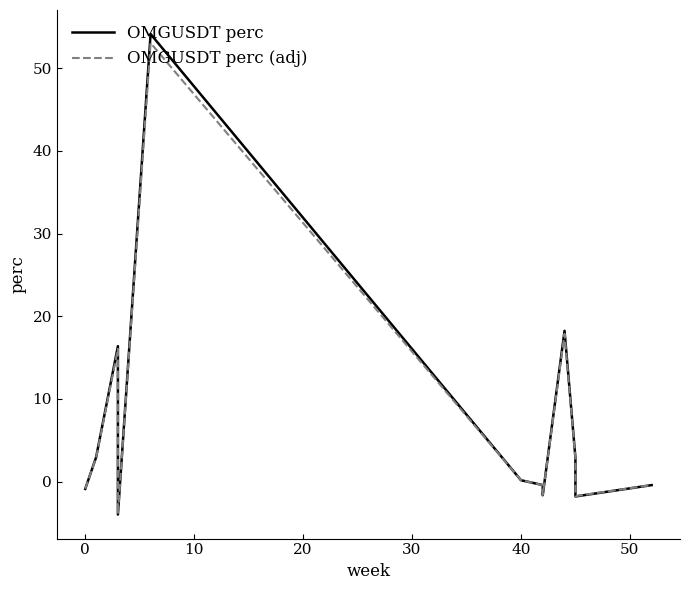

Reading left to right, what are all the values shown in this chart?

OMGUSDT perc: -0.9	3.0	16.4	-4.0	54.2	0.2	-0.4	-1.6	18.2	2.9	2.6	-0.9	-1.8	-0.4
OMGUSDT perc (adj): -0.9	2.9	16.1	-3.9	53.1	0.2	-0.4	-1.6	17.9	2.8	2.5	-0.9	-1.8	-0.4